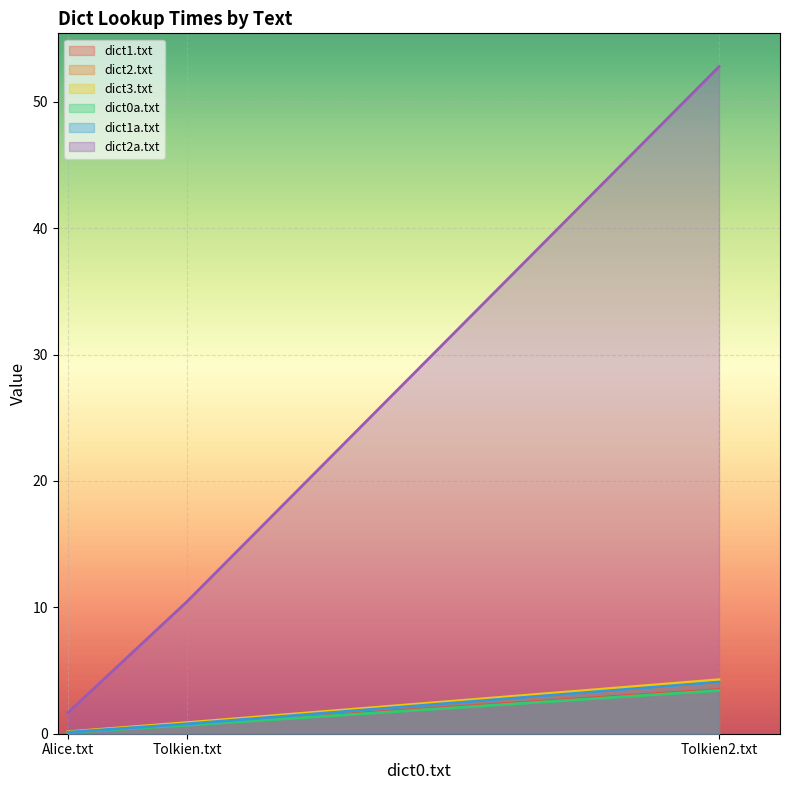

What is the label of the 2nd point from the left?

Tolkien.txt